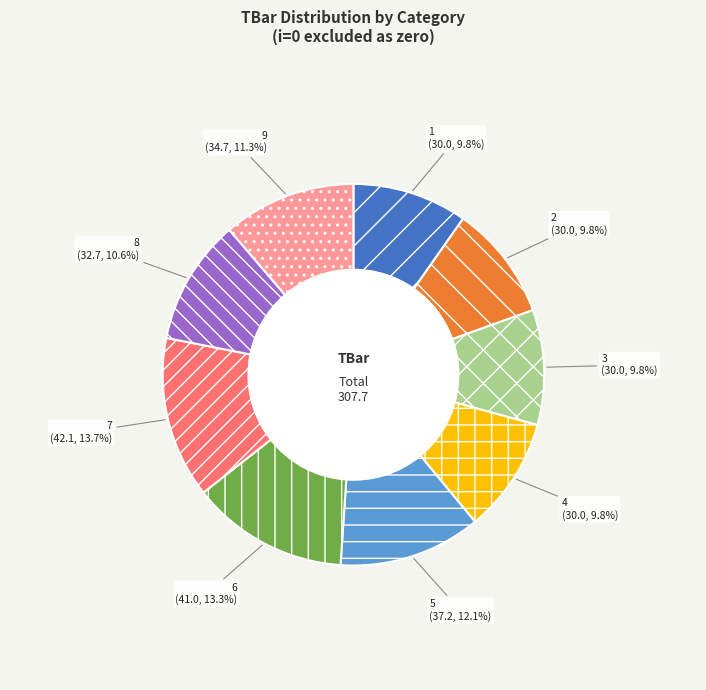

True or false: 2 accounts for 10% of the total.

True